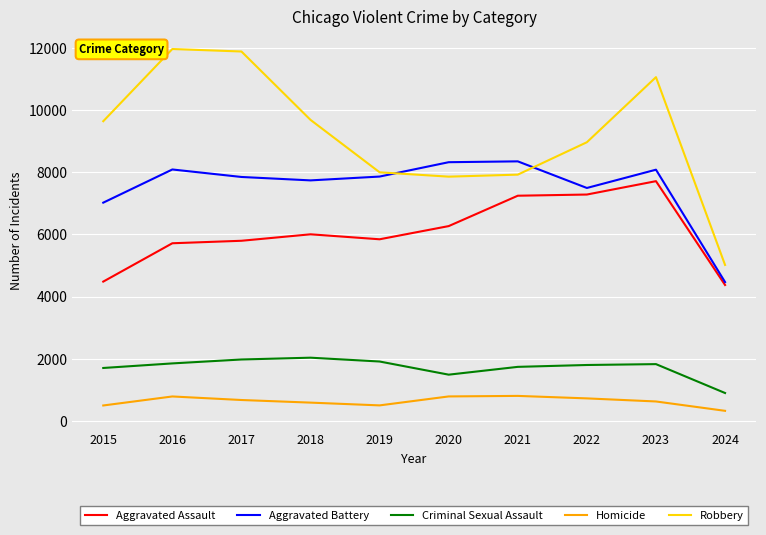

True or false: Aggravated Battery and Homicide intersect in this chart.

False